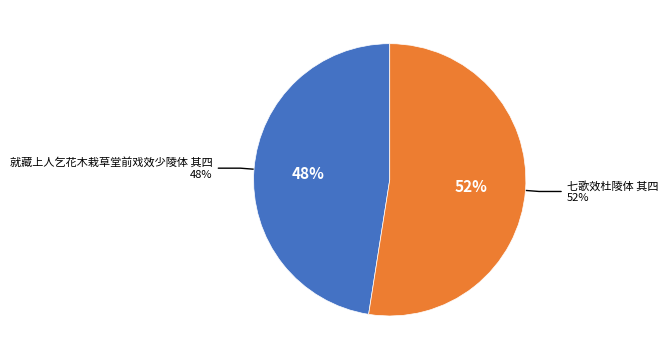

To the nearest percent, what portion does 就藏上人乞花木栽草堂前戏效少陵体 其四 represent?

48%